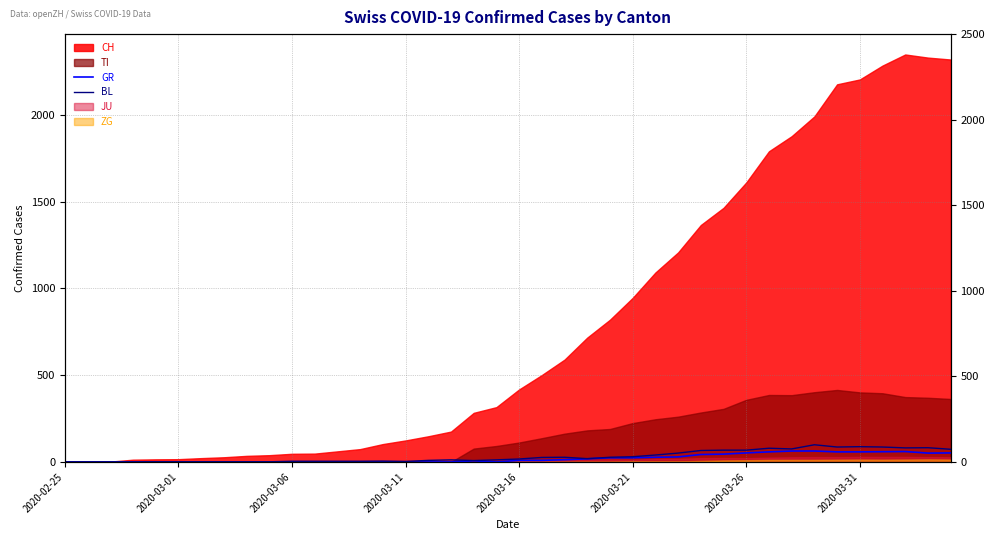

What is the difference between the second highest and minimum values in the BL series?

88